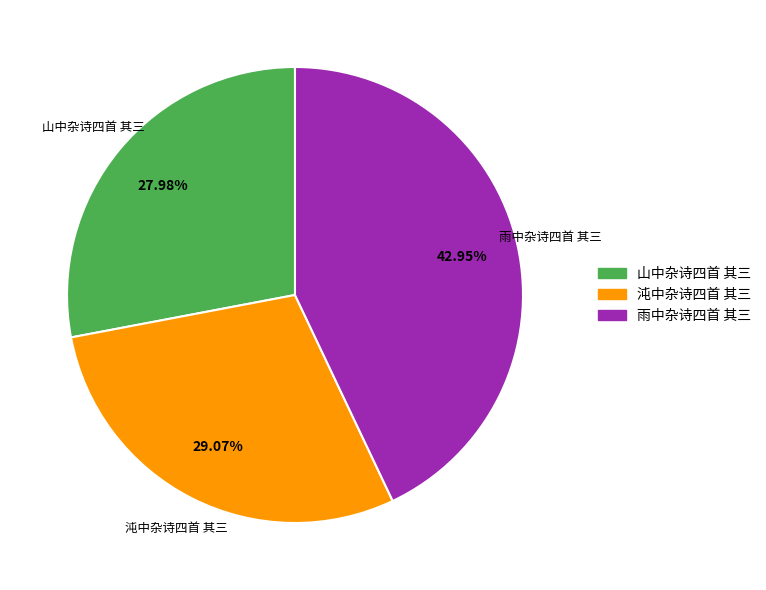

To the nearest percent, what is the difference between the largest and smallest slice percentages?

15%